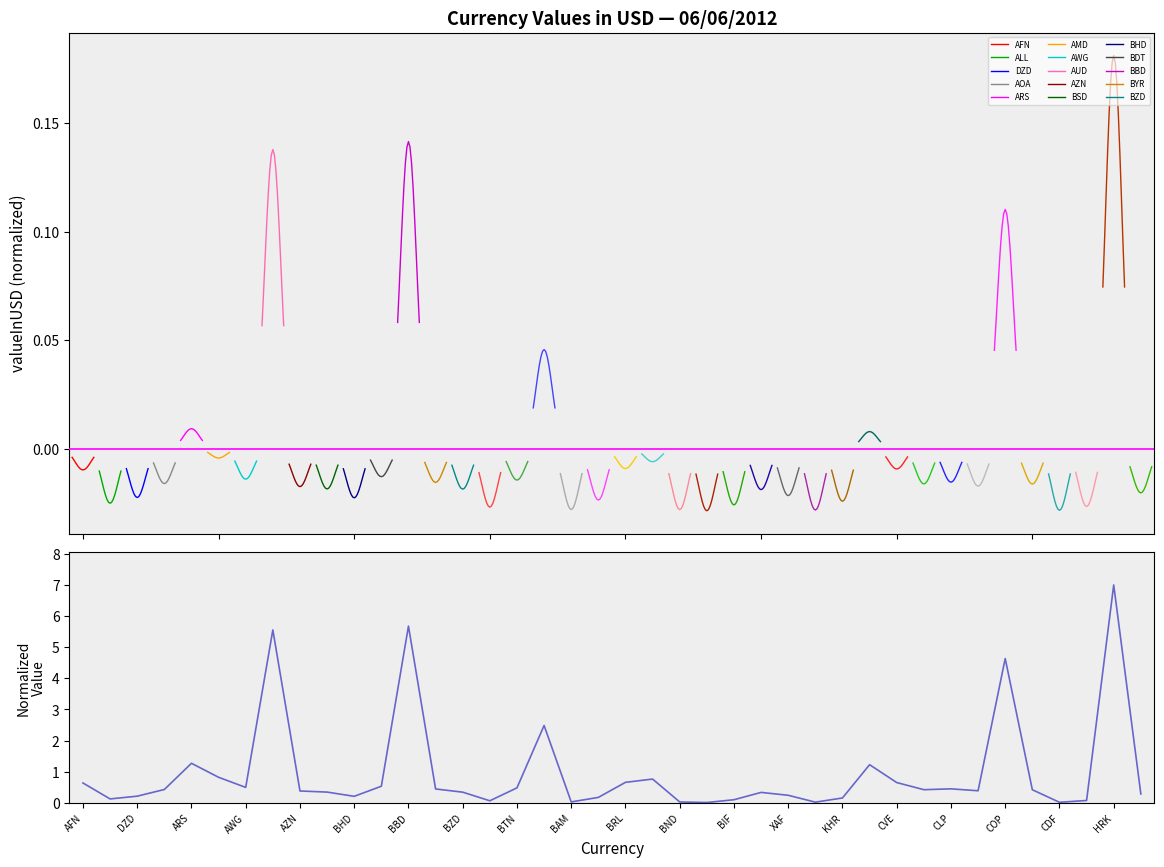

What is the approximate value at BDT?

0.5